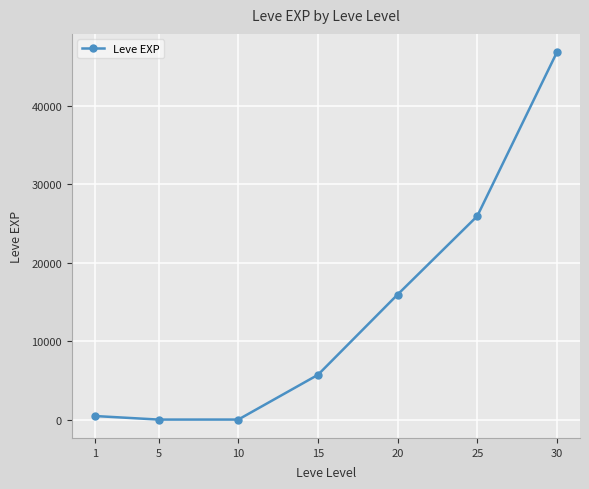

What is the average value?

13549.2